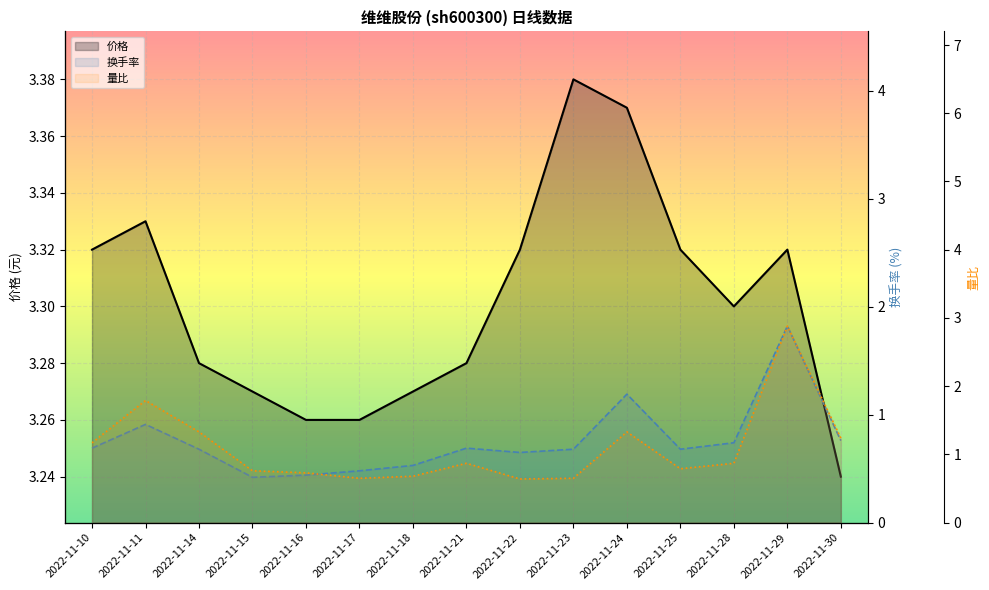

In 价格, how many points are higher than both neighbors (excluding endpoints)?

3